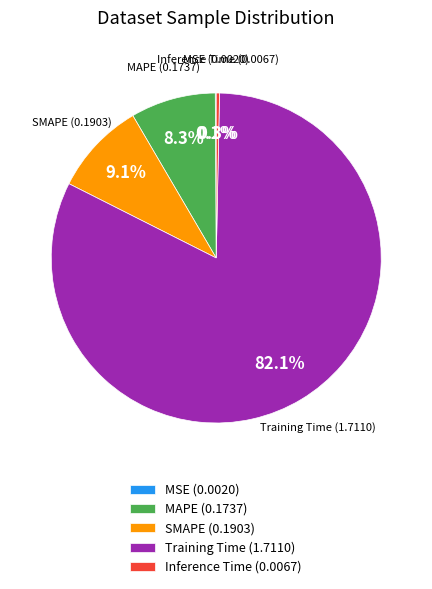

What percentage is NOT represented by SMAPE?

90.9%